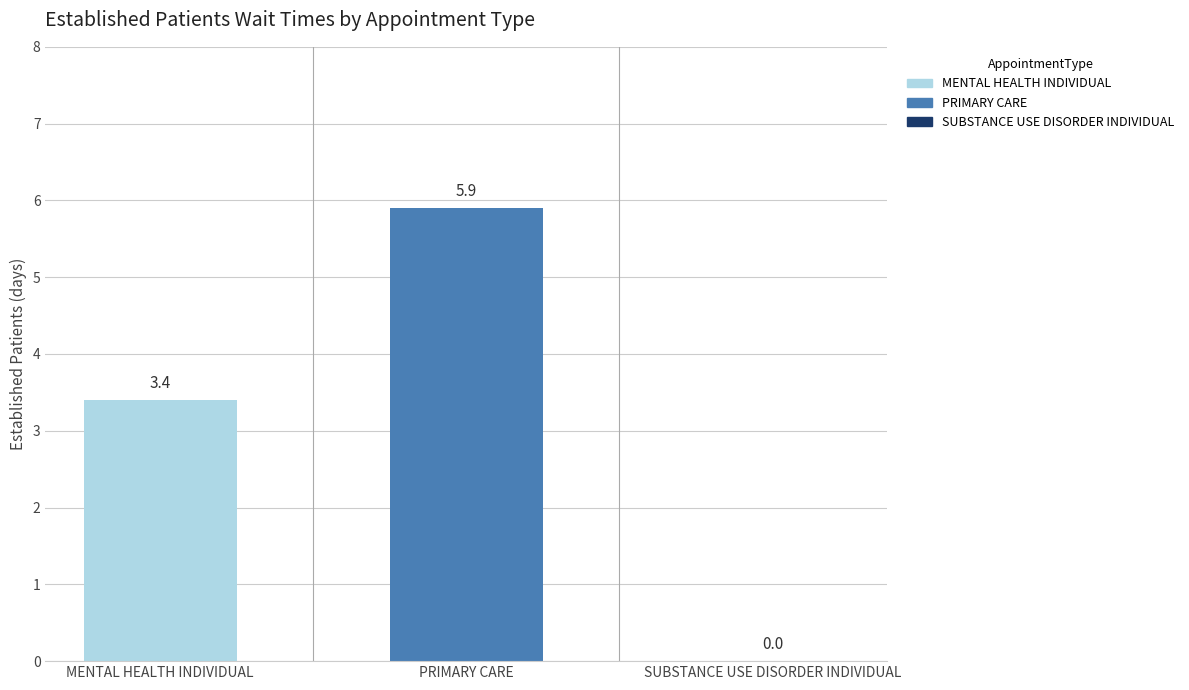

Approximately how many times larger is the value at PRIMARY CARE compared to MENTAL HEALTH INDIVIDUAL?

1.7